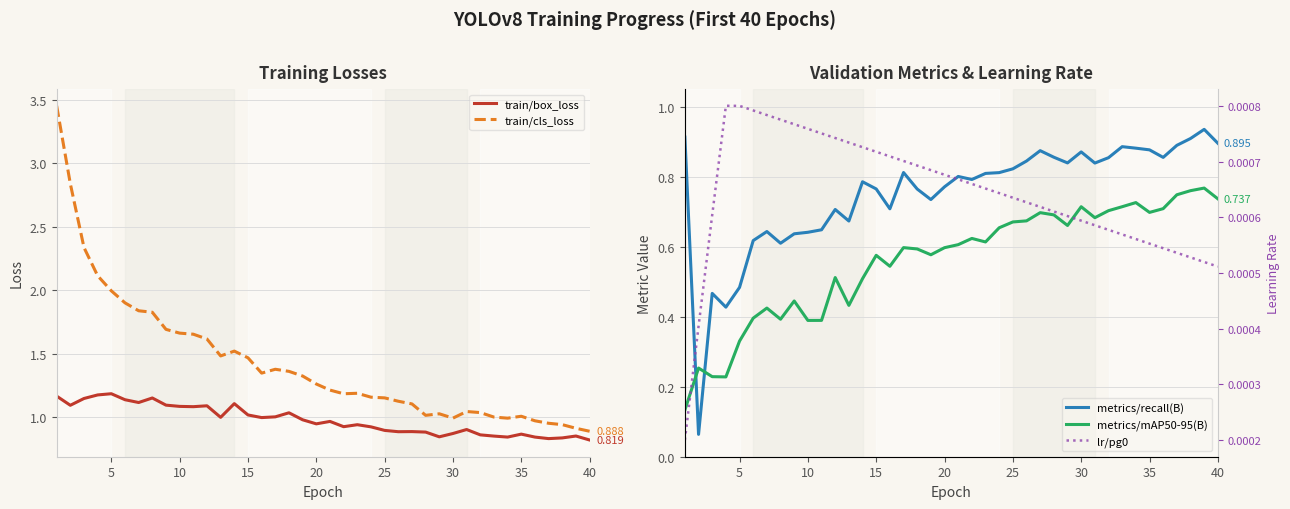

True or false: train/cls_loss and train/box_loss intersect in this chart.

False